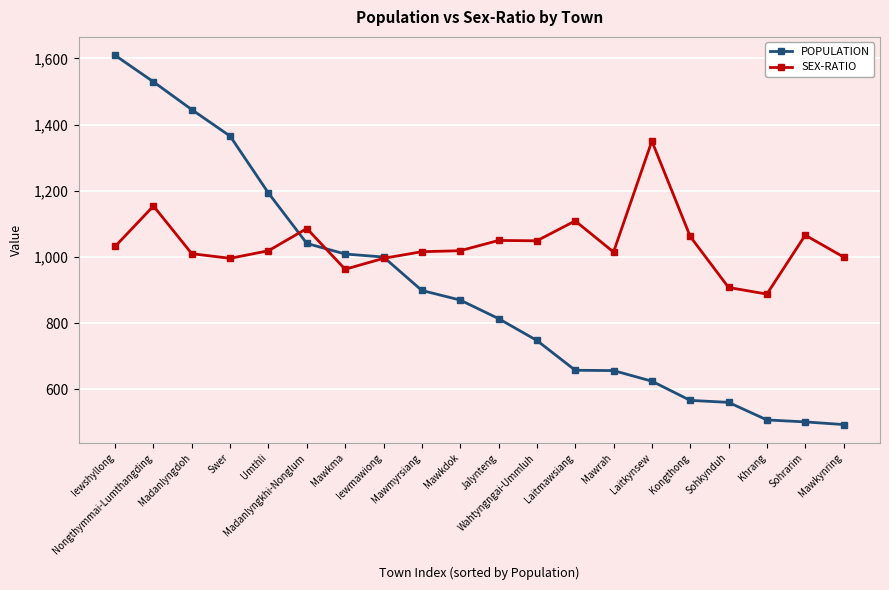

Between Umthli and Mawkma, which series saw the biggest shift?

POPULATION